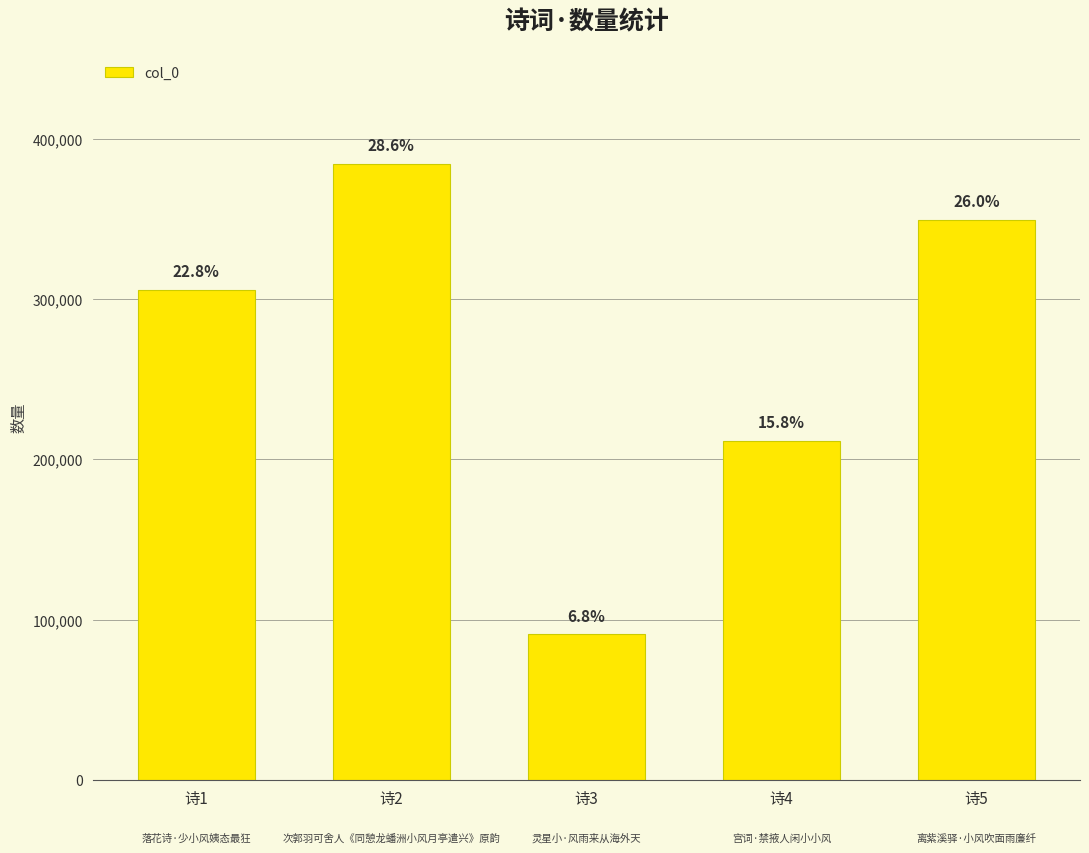

The chart shows a value of 211435 at 诗4. True or false?

True